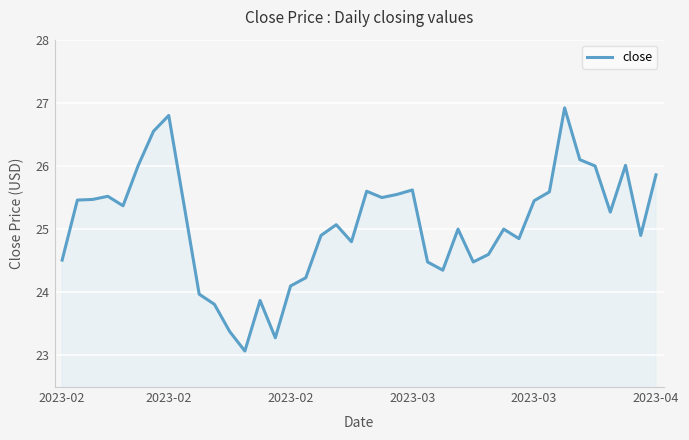

Does the chart display data point markers on the line(s)?

No